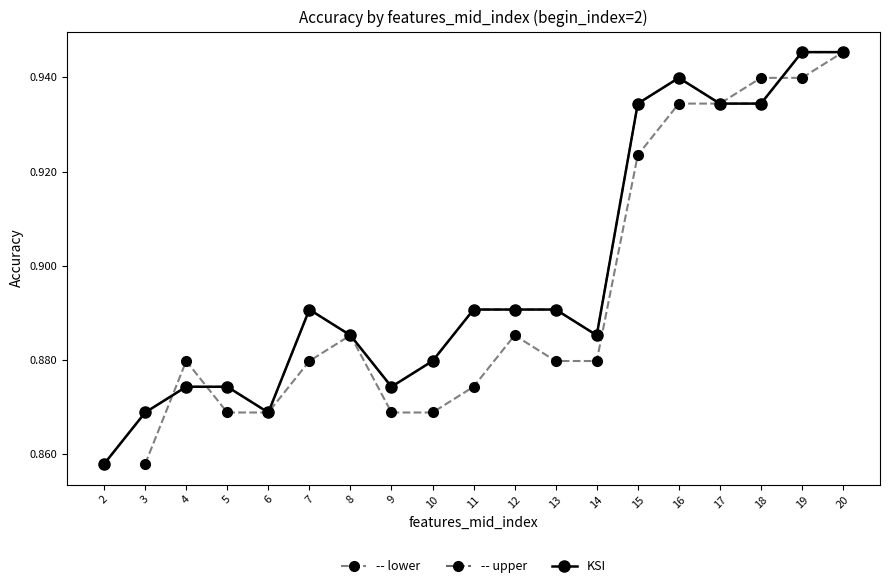

What is the difference between the maximum and second lowest values in the -- upper series?

0.1